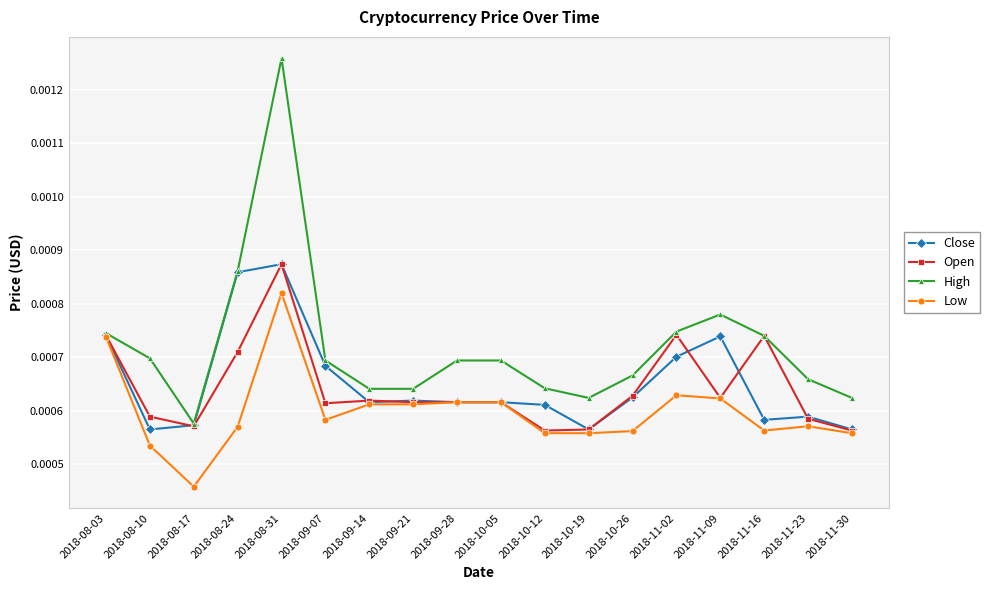

Where is Low nearest to the value 0?

2018-08-17